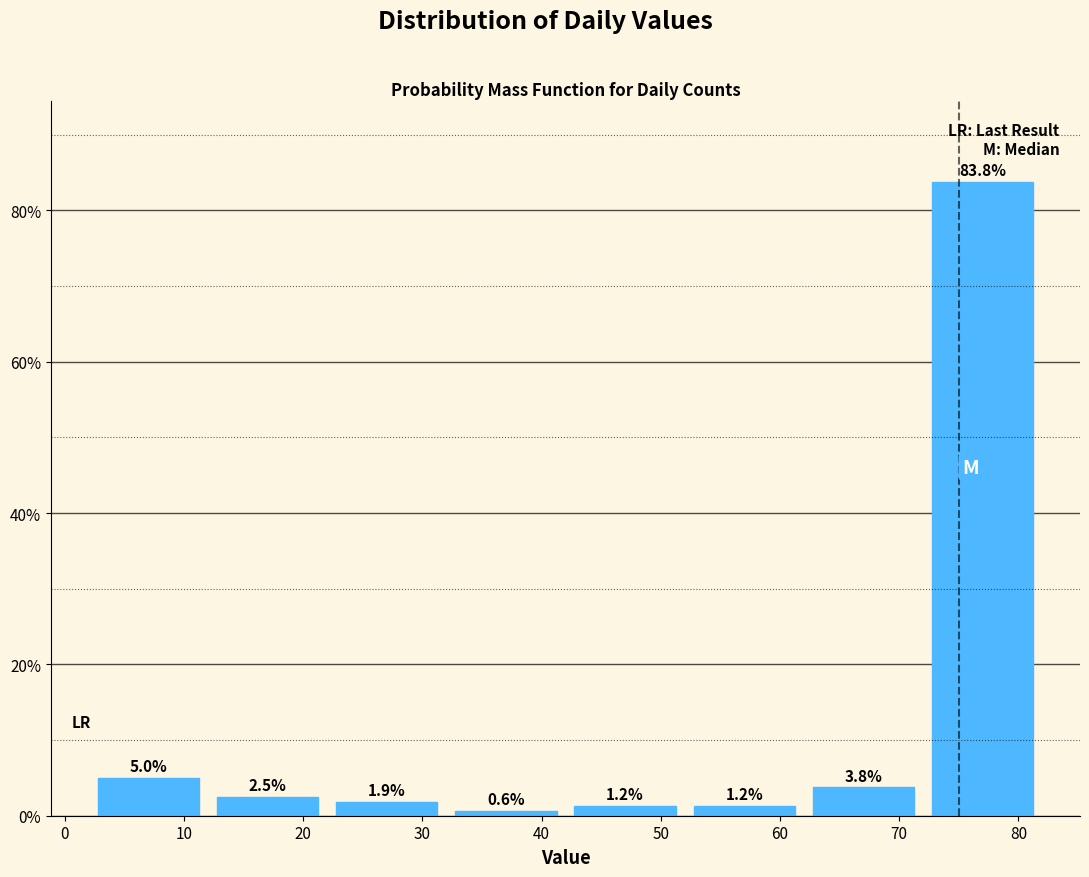

Reading left to right, list every bar in this chart as the range it spans on the x-axis followed by its height.

2 to 12: 5.0
12 to 22: 2.5
22 to 32: 1.9
32 to 42: 0.6
42 to 52: 1.2
52 to 62: 1.2
62 to 72: 3.8
72 to 82: 83.8